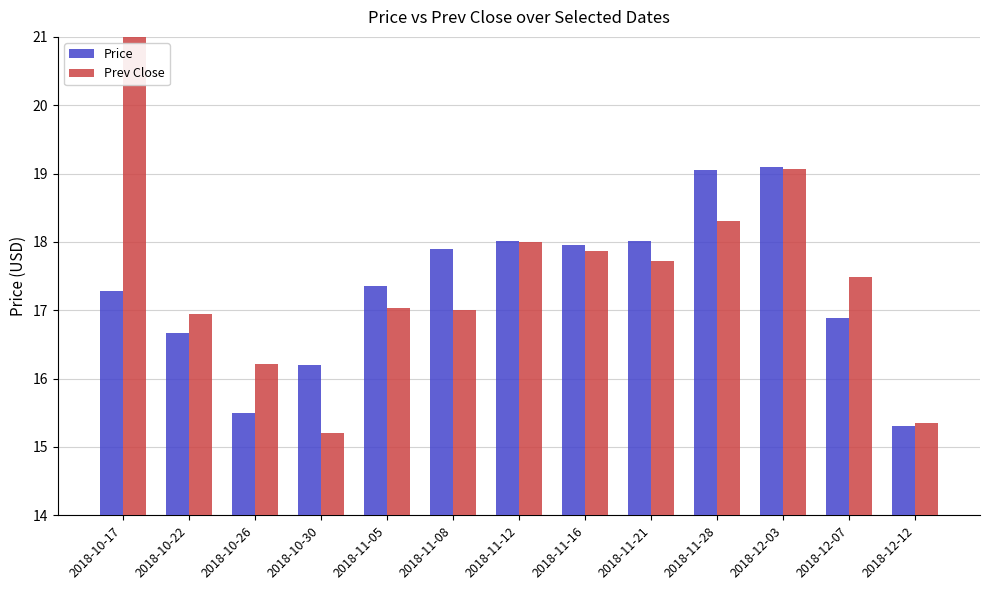

What is the total value across all series at 2018-10-17?

38.6